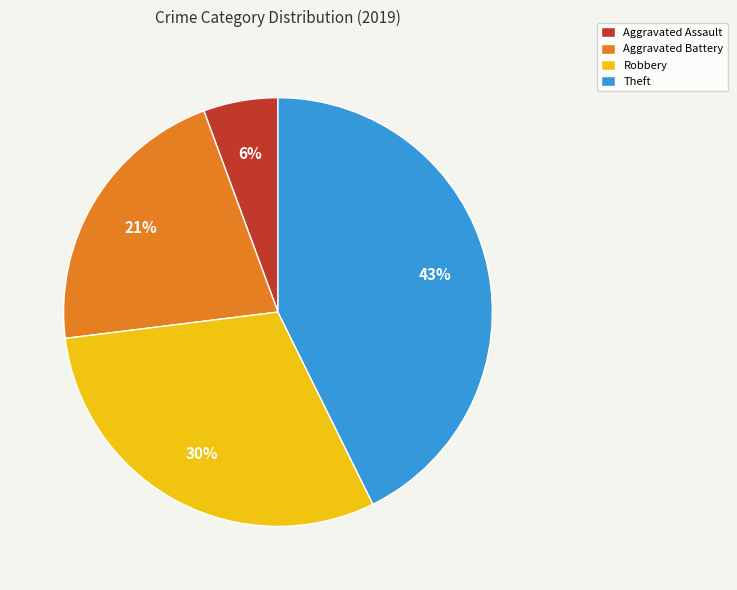

Does Robbery account for over 50% of the chart?

No